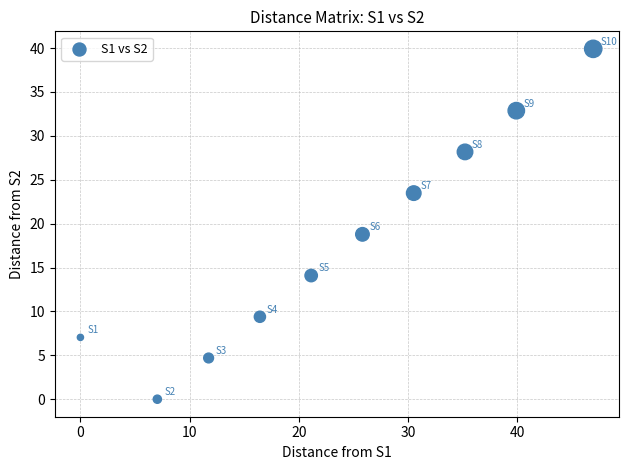

What is the range of Y values (max minus min)?

39.9